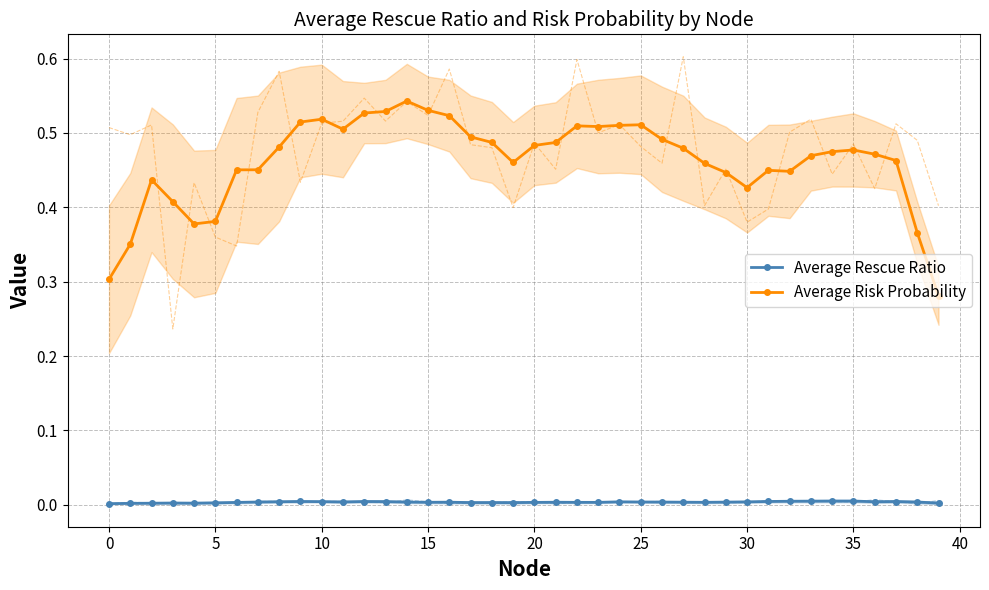

True or false: Average Rescue Ratio and Average Risk Probability cross at least once.

False